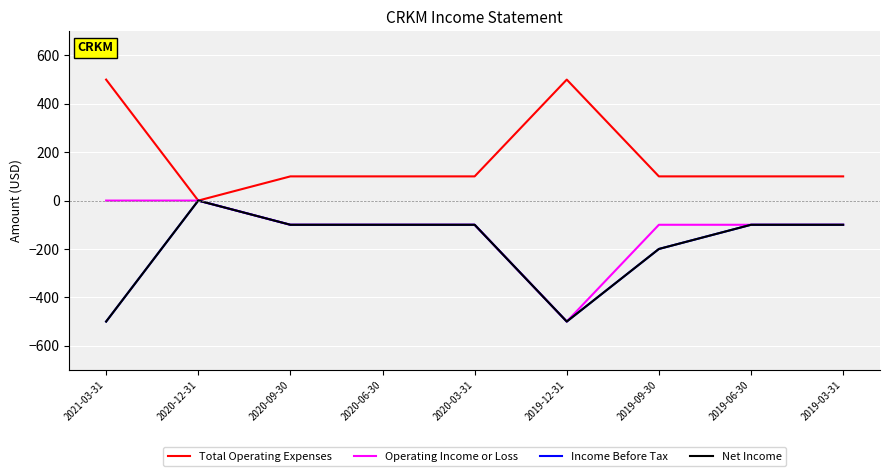

What value does the Net Income series have at 2019-12-31?

-500